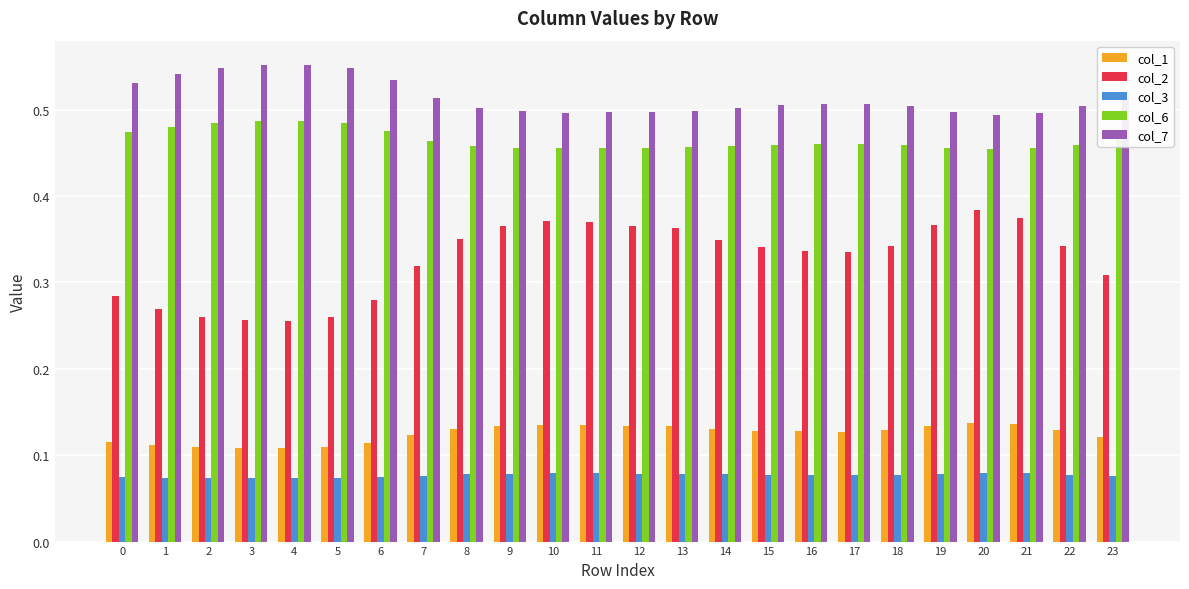

Is it true that col_6 equals 0.7 at 17?

False